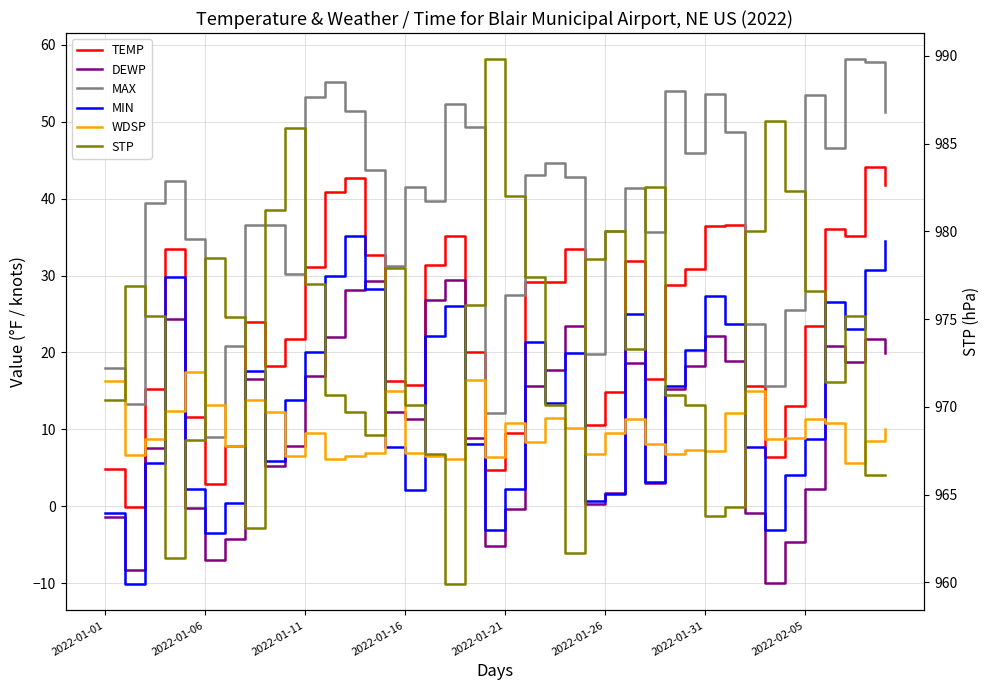

True or false: WDSP has more than 1 points higher than both neighbors.

True